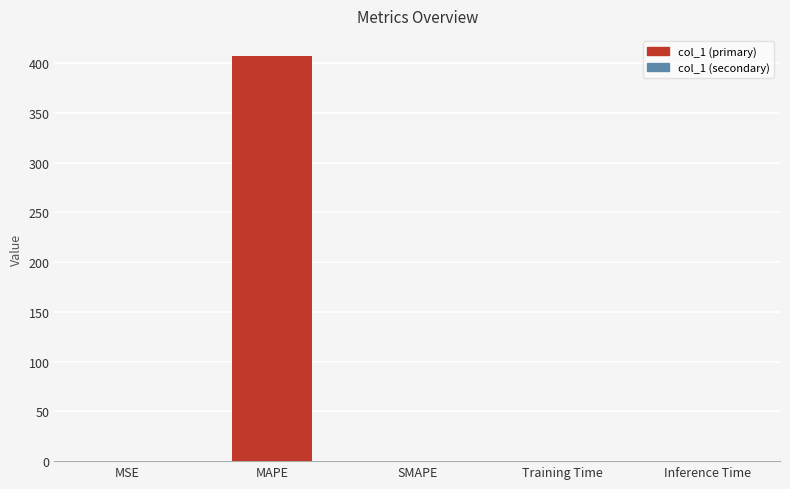

Which label corresponds to the largest value in the chart?

MAPE